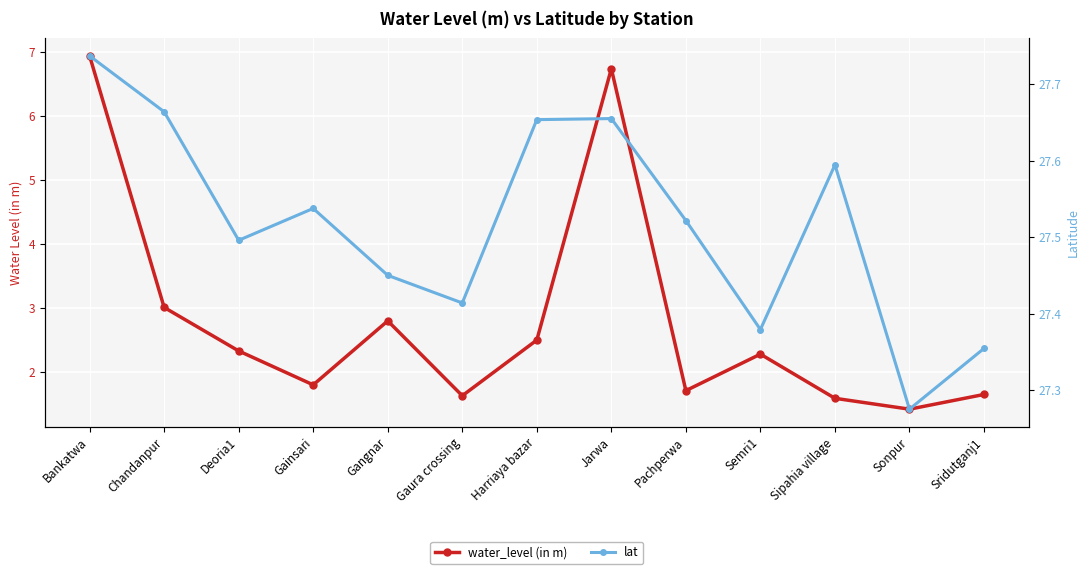

Which series has the largest total across all categories?

lat